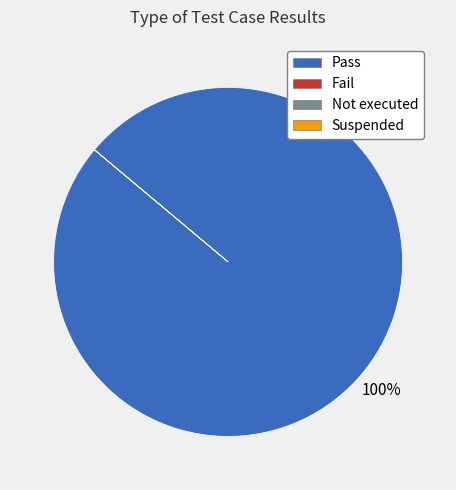

The Pass slice represents 89% of the pie. True or false?

False